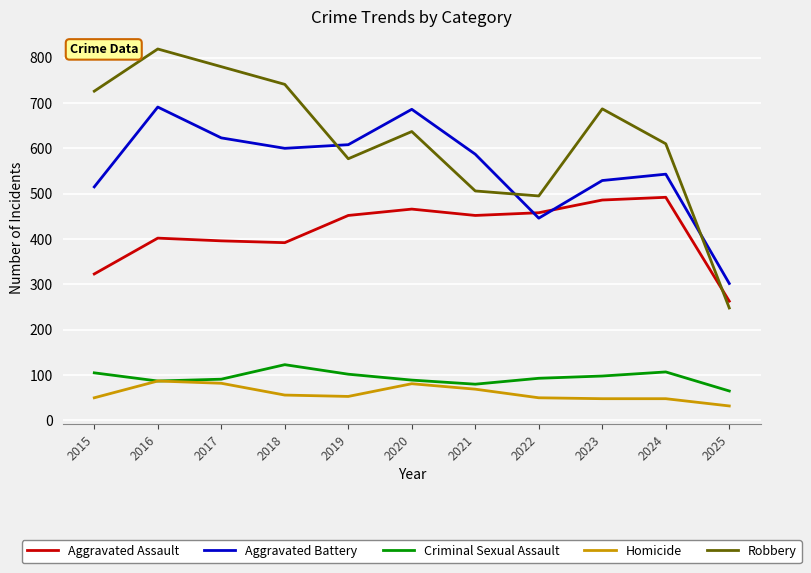

What is the minimum value for Aggravated Battery?

302